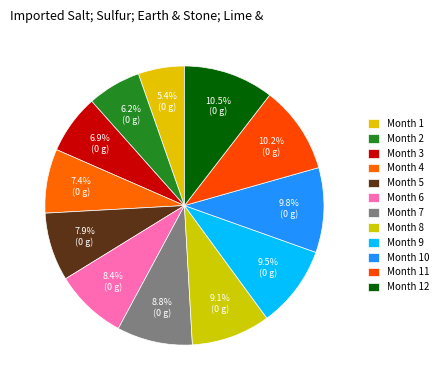

To the nearest percent, what is the difference between the largest and smallest slice percentages?

5%